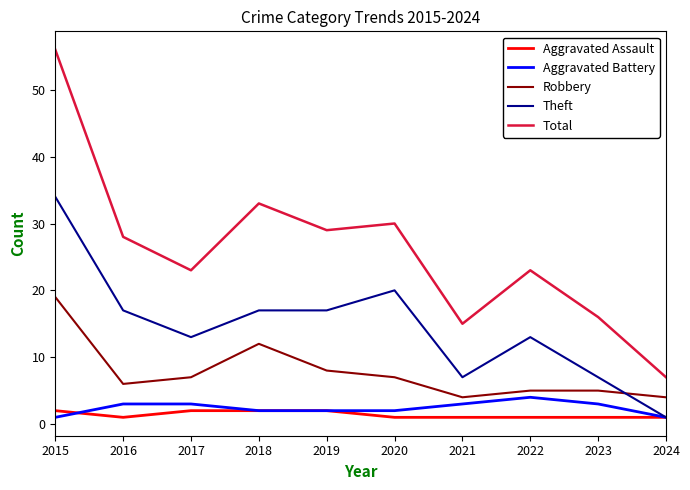

True or false: Aggravated Assault and Robbery cross at least once.

False